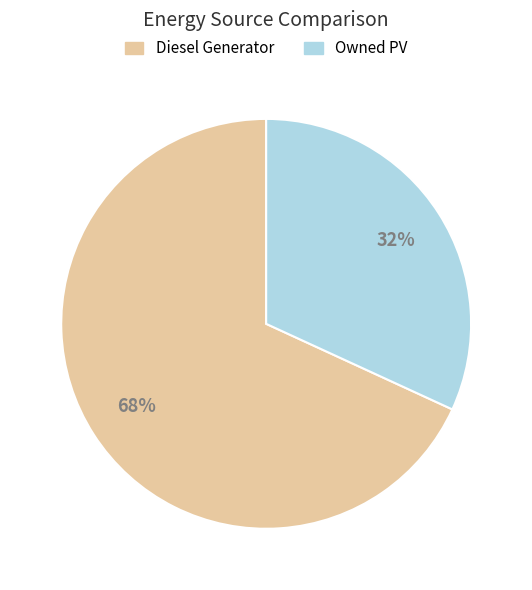

Which slice represents more than half of the pie?

Diesel Generator